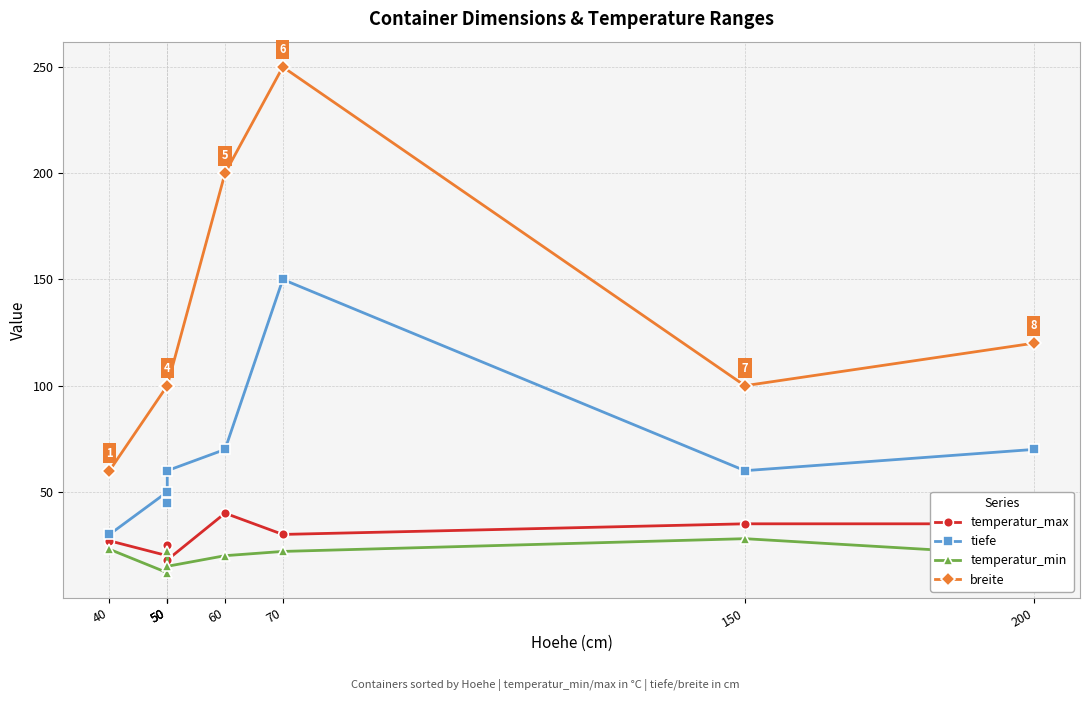

What is the difference between the tiefe values at 50 and 150?

15